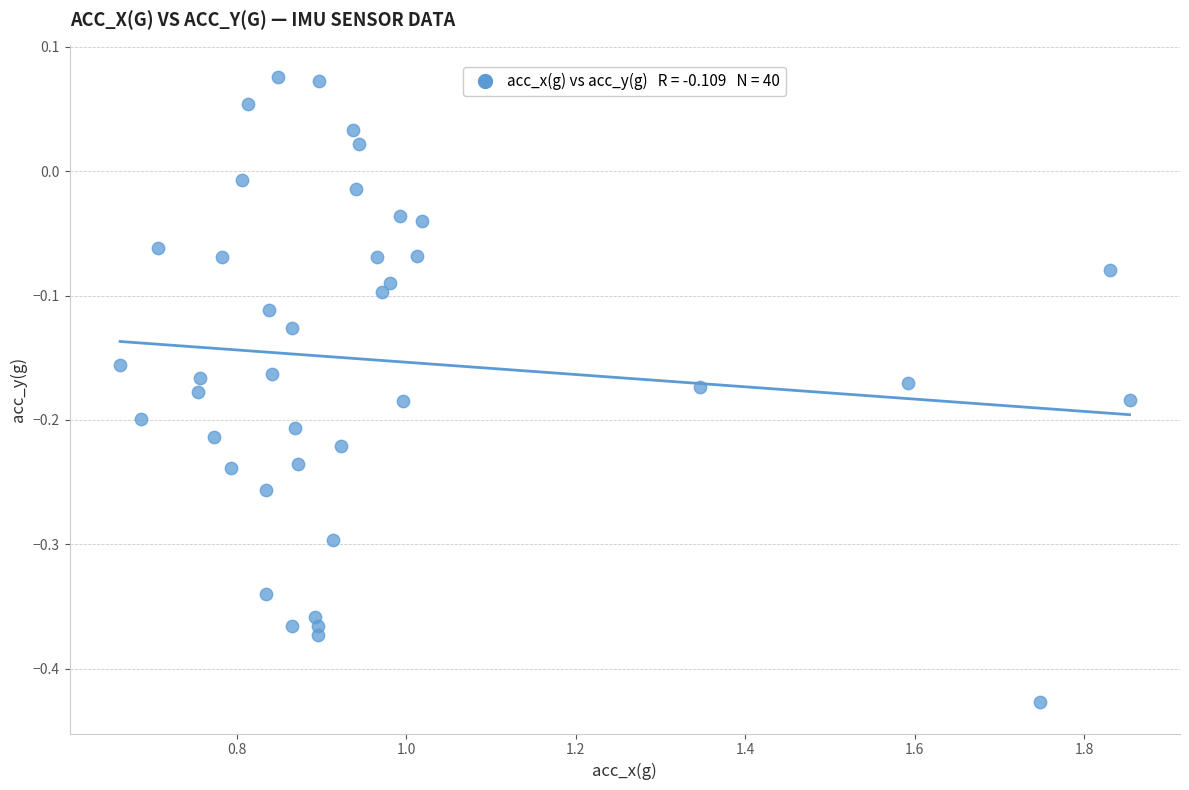

What is the range of X values (max minus min)?

1.2